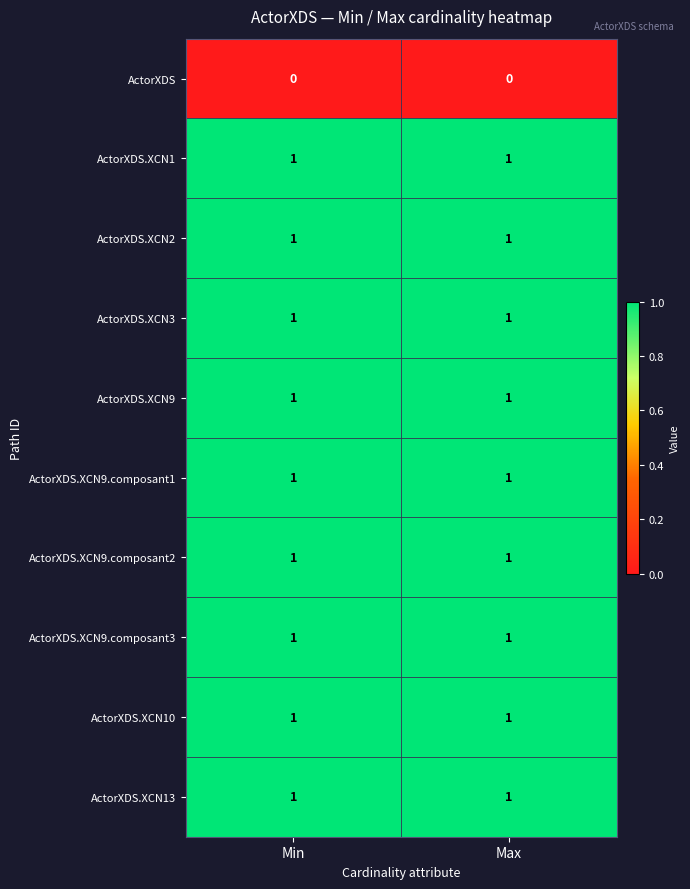

Reading left to right, transcribe all the data shown in this chart.

ActorXDS: 0	0
ActorXDS.XCN1: 1	1
ActorXDS.XCN2: 1	1
ActorXDS.XCN3: 1	1
ActorXDS.XCN9: 1	1
ActorXDS.XCN9.composant1: 1	1
ActorXDS.XCN9.composant2: 1	1
ActorXDS.XCN9.composant3: 1	1
ActorXDS.XCN10: 1	1
ActorXDS.XCN13: 1	1